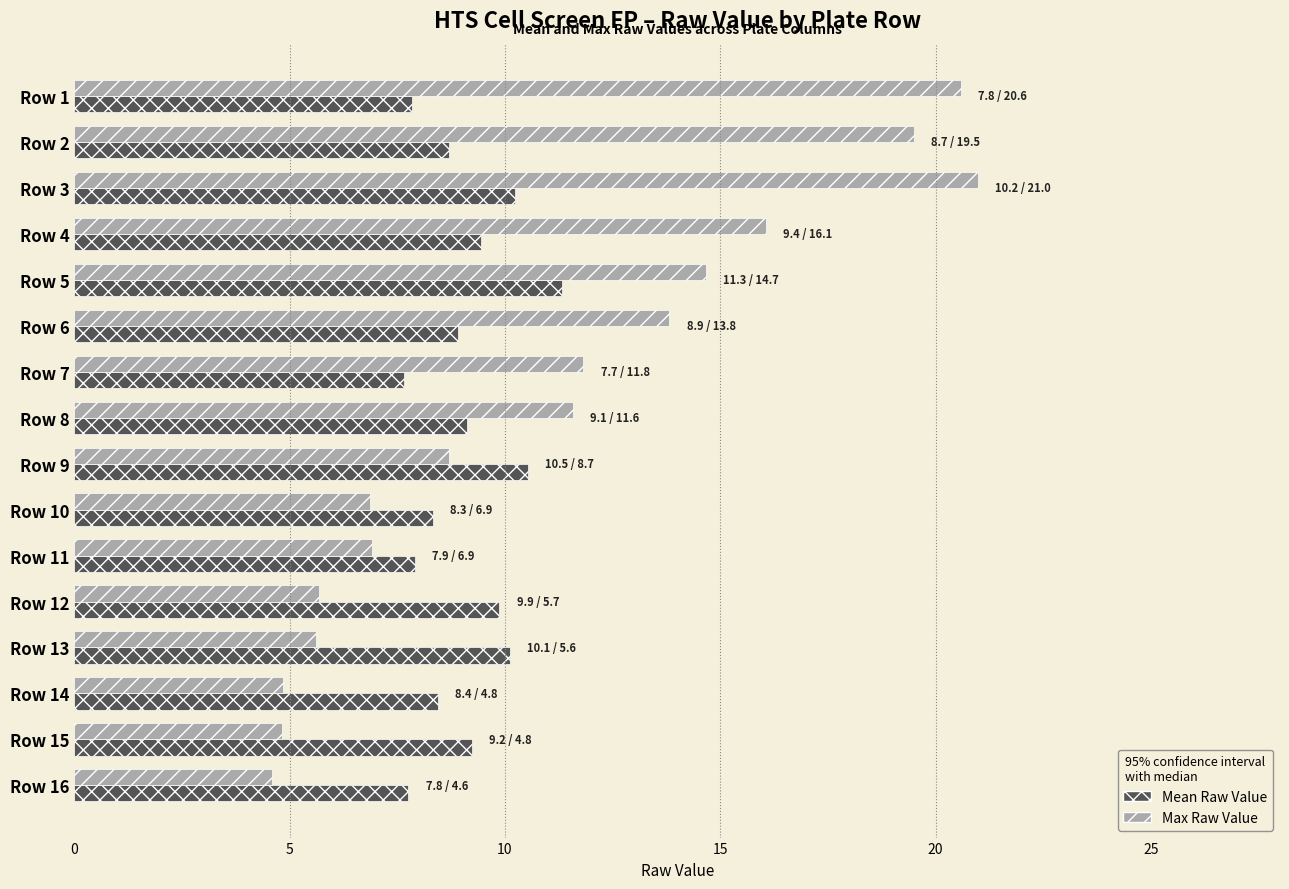

The value of Mean Raw Value at Row 15 is 9.2. True or false?

True